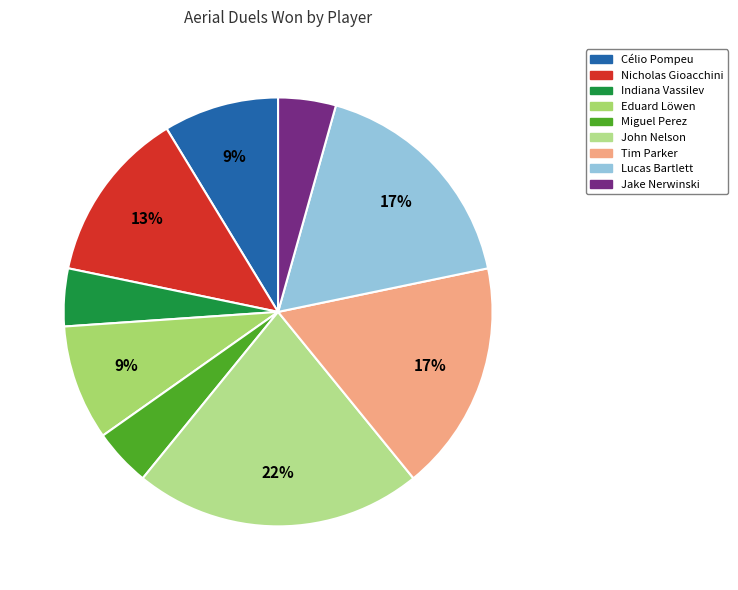

How many segments does this pie chart have?

9